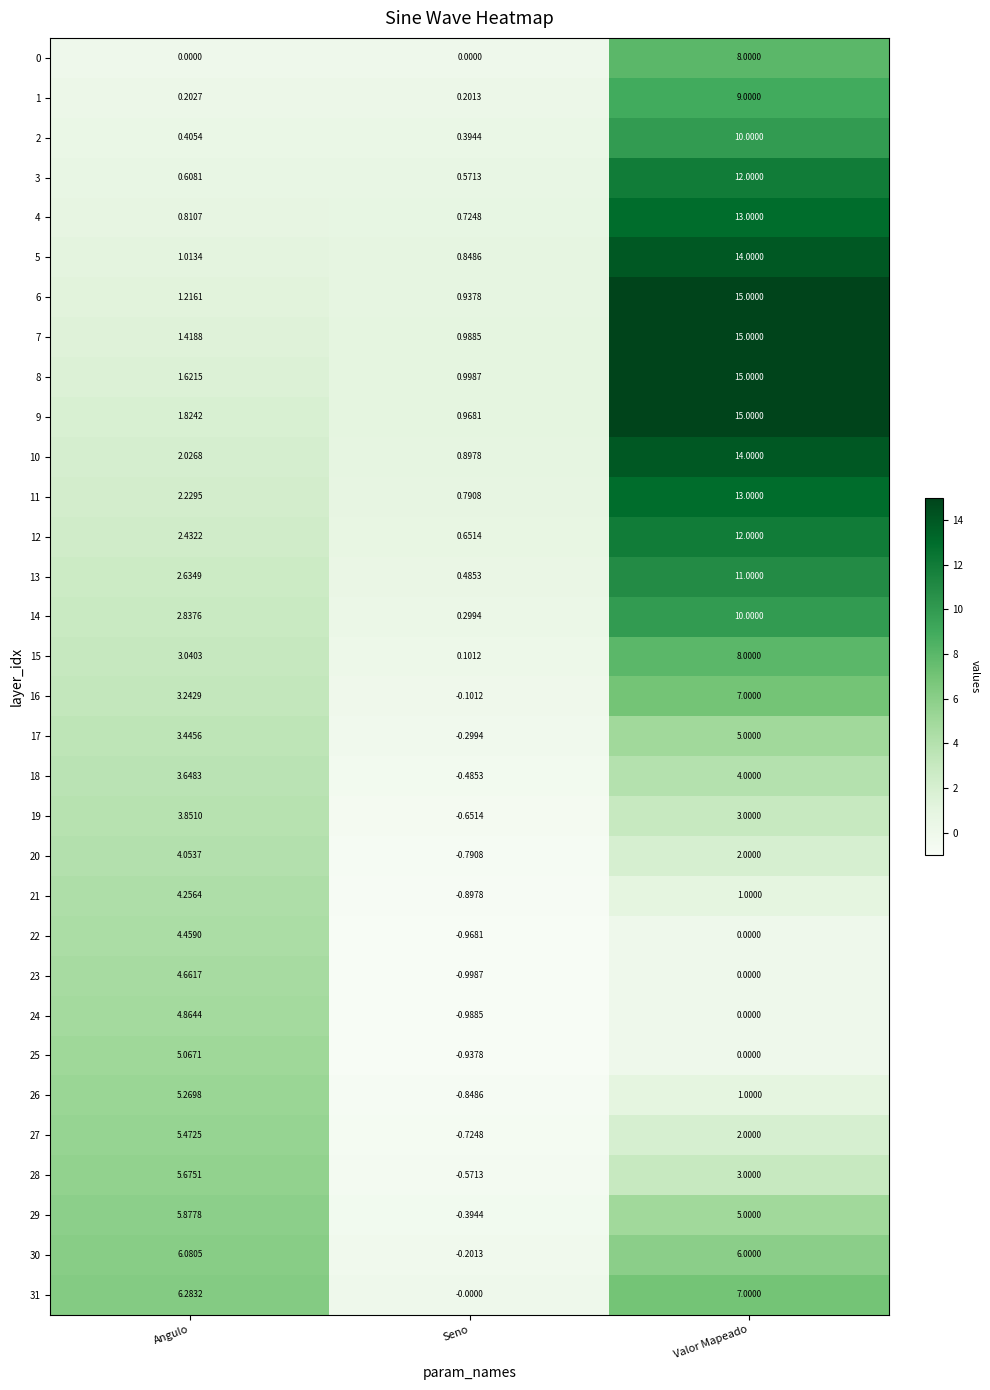

At which category is the sum across all series the highest?

Valor Mapeado